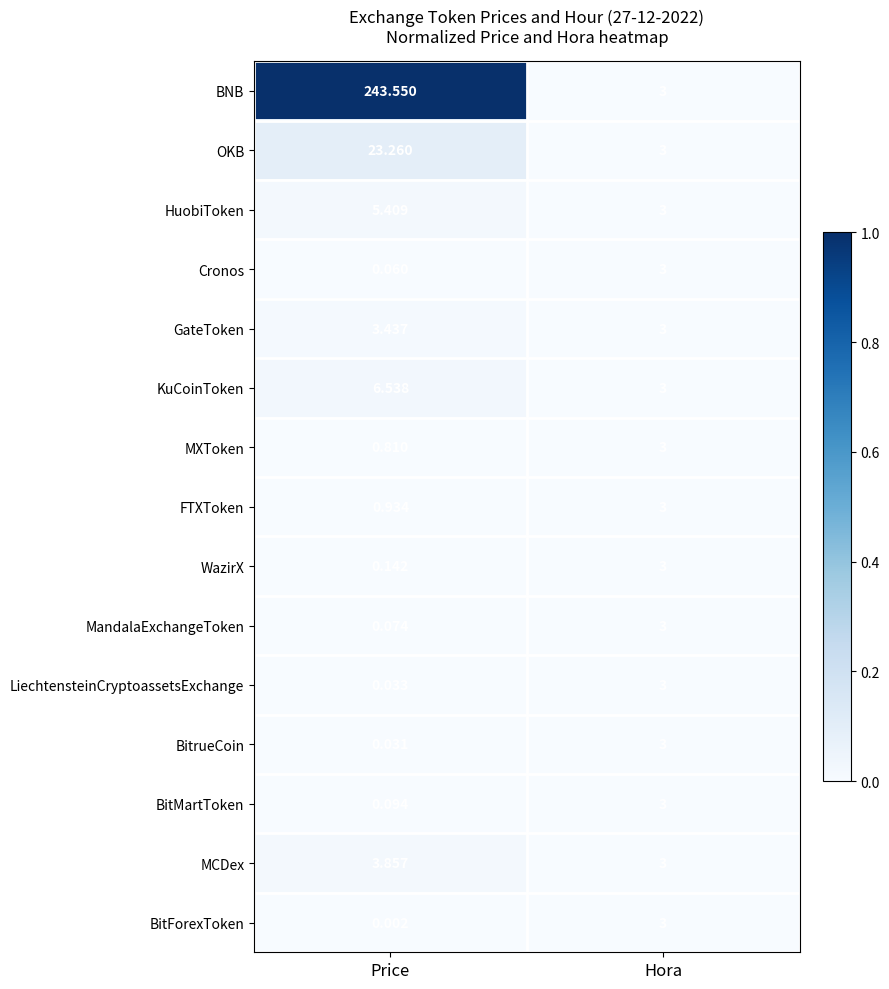

List the labels in order of BitrueCoin value, largest first.

Hora, Price